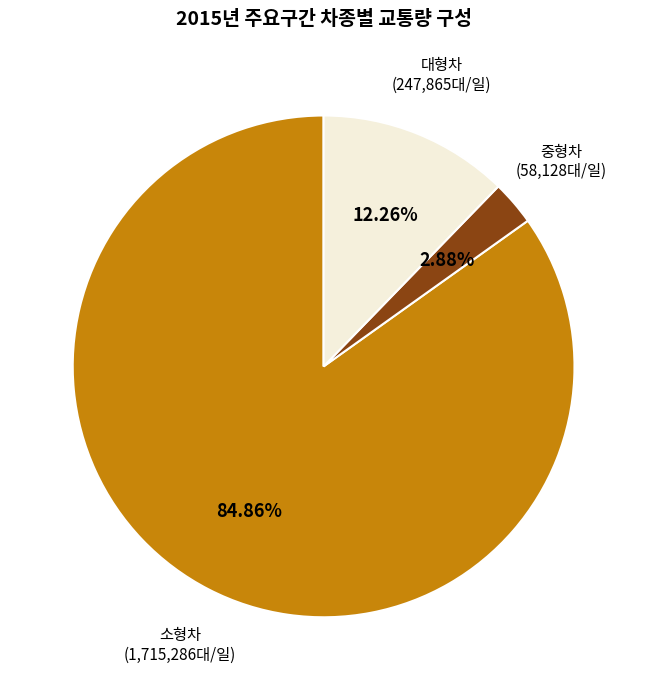

Does any single category account for the majority?

Yes